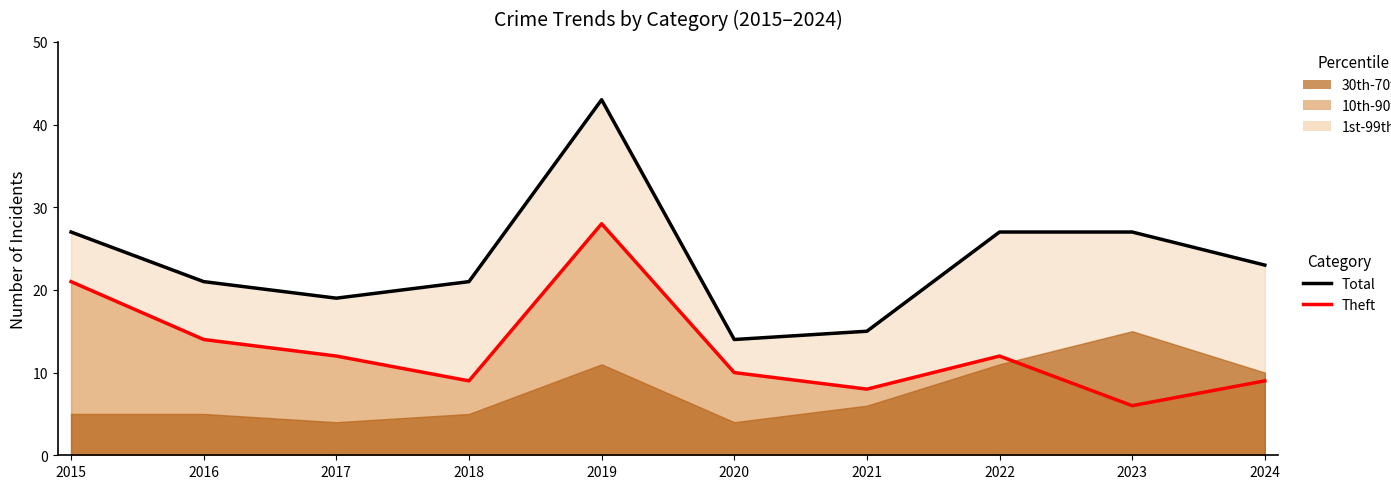

How many values in the Theft series exceed 12?

3